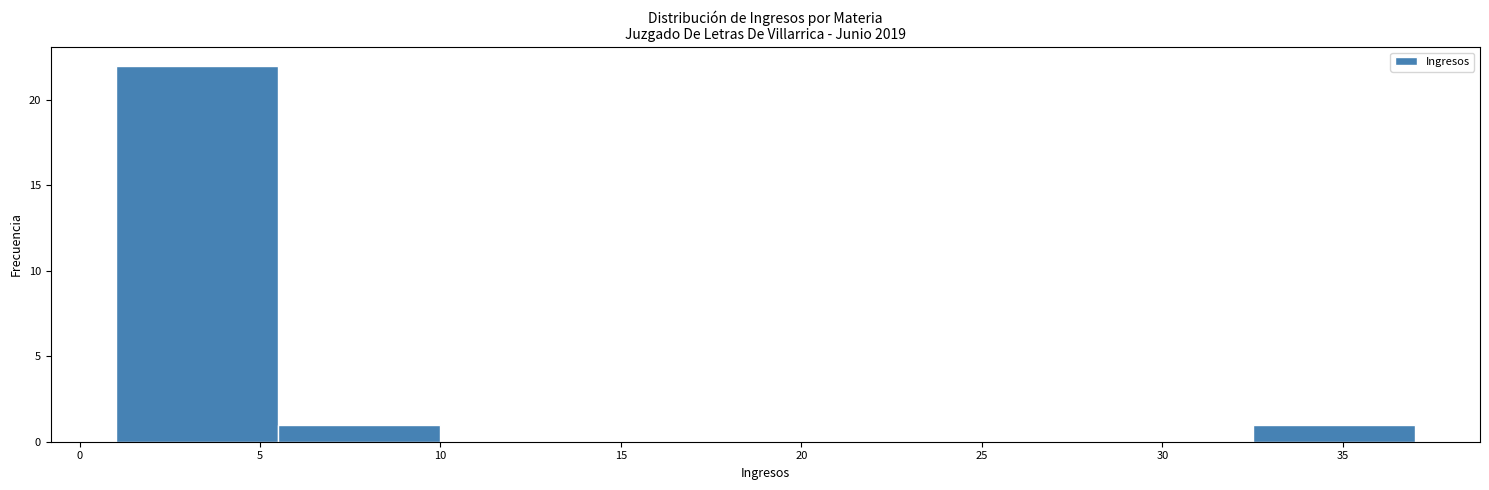

Reading left to right, transcribe this chart: for each bar, give the range it covers on the x-axis and its height. The values are not printed on the chart, so give them approximately, as read against the axis.

1.0 to 5.5: 22
5.5 to 10.0: 1
10.0 to 14.5: 0
14.5 to 19.0: 0
19.0 to 23.5: 0
23.5 to 28.0: 0
28.0 to 32.5: 0
32.5 to 37.0: 1